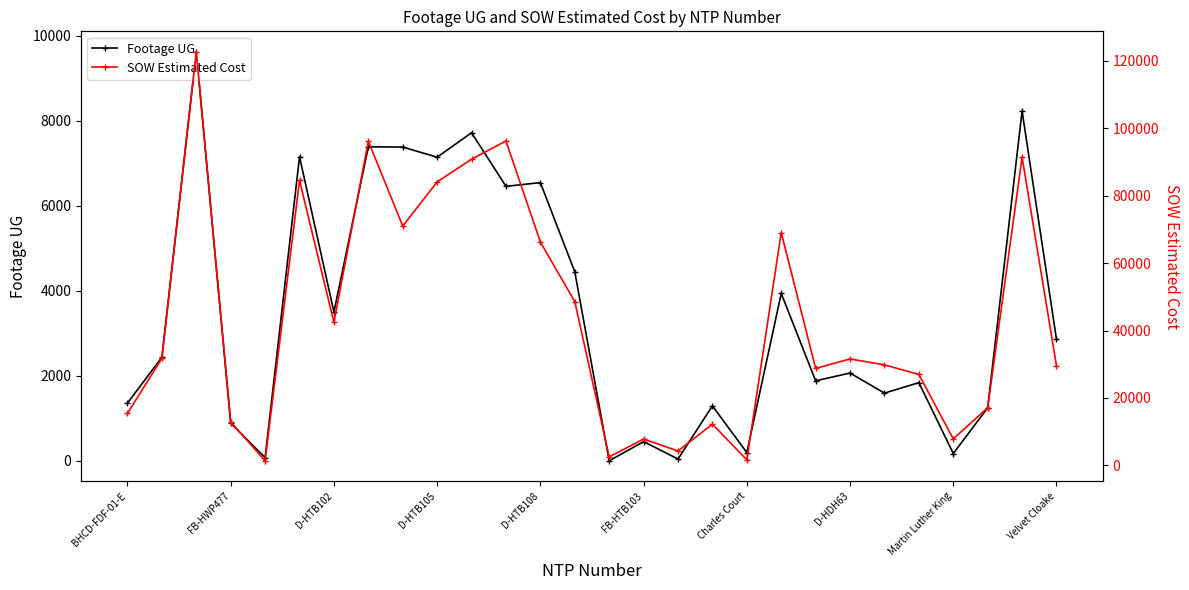

Does the chart have visible grid lines?

No